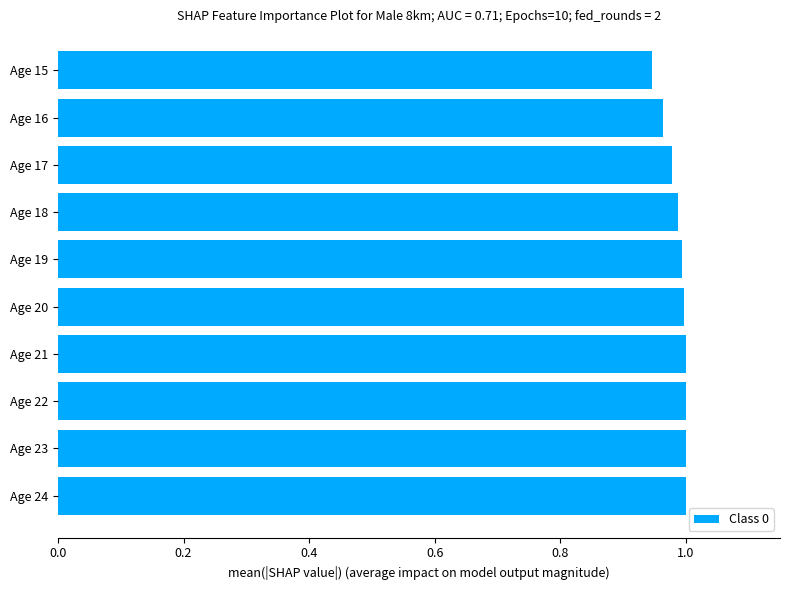

What is the sum of the values at Age 24 and Age 17?

2.0